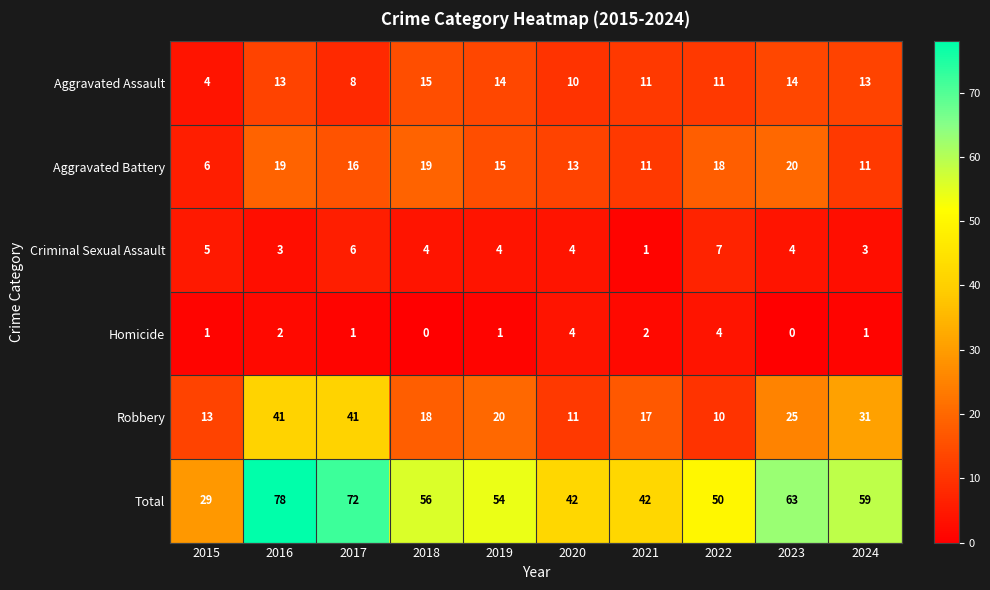

The Aggravated Assault series shows 10 at 2020. True or false?

True